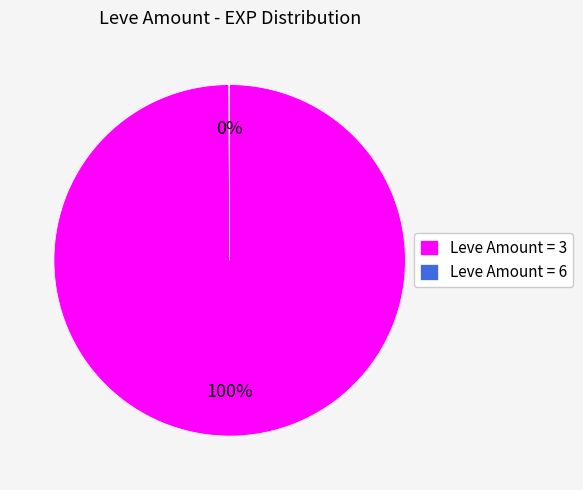

Which category has the biggest portion of the pie?

Leve Amount = 3